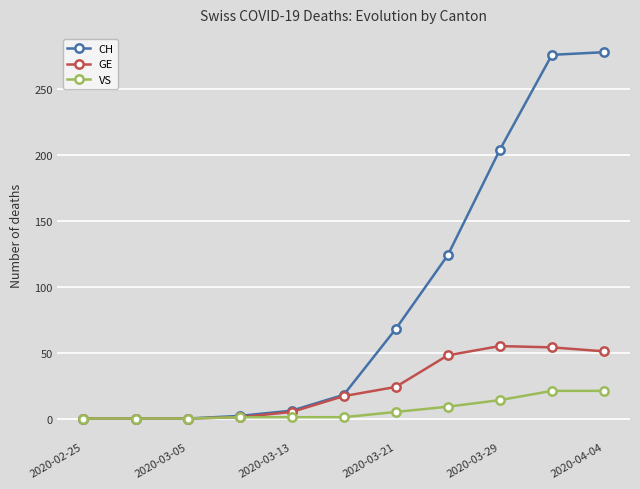

Which series has the largest range (max minus min)?

CH